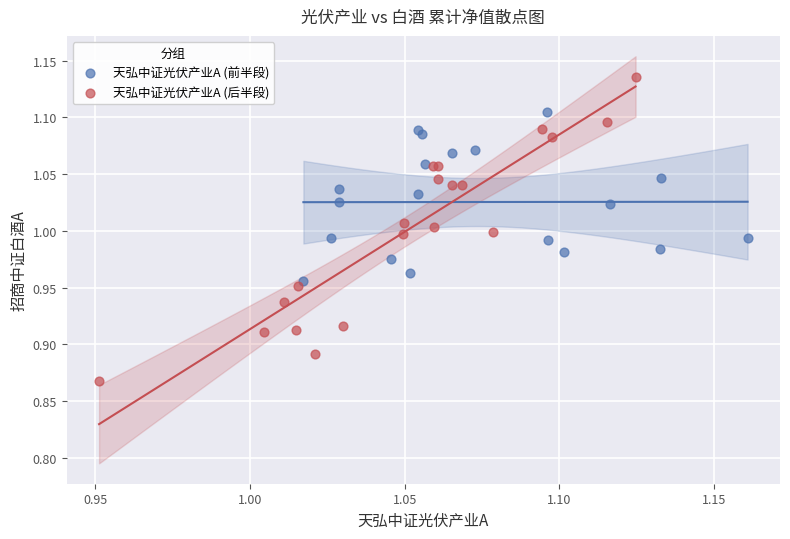

Which series reaches the minimum Y coordinate?

天弘中证光伏产业A (后半段)